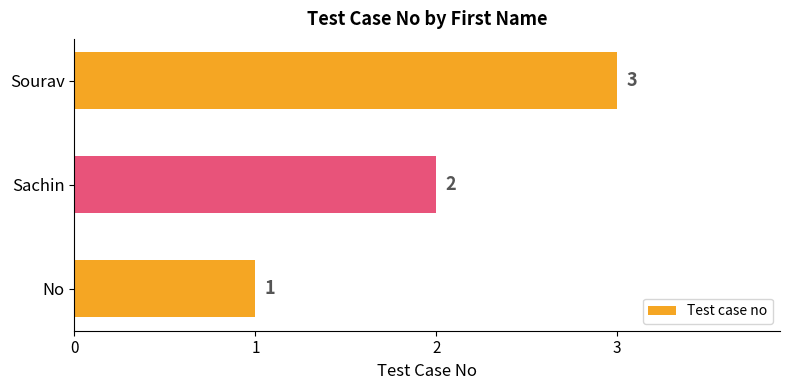

What is the ratio of the value at Sourav to the value at No?

3.0